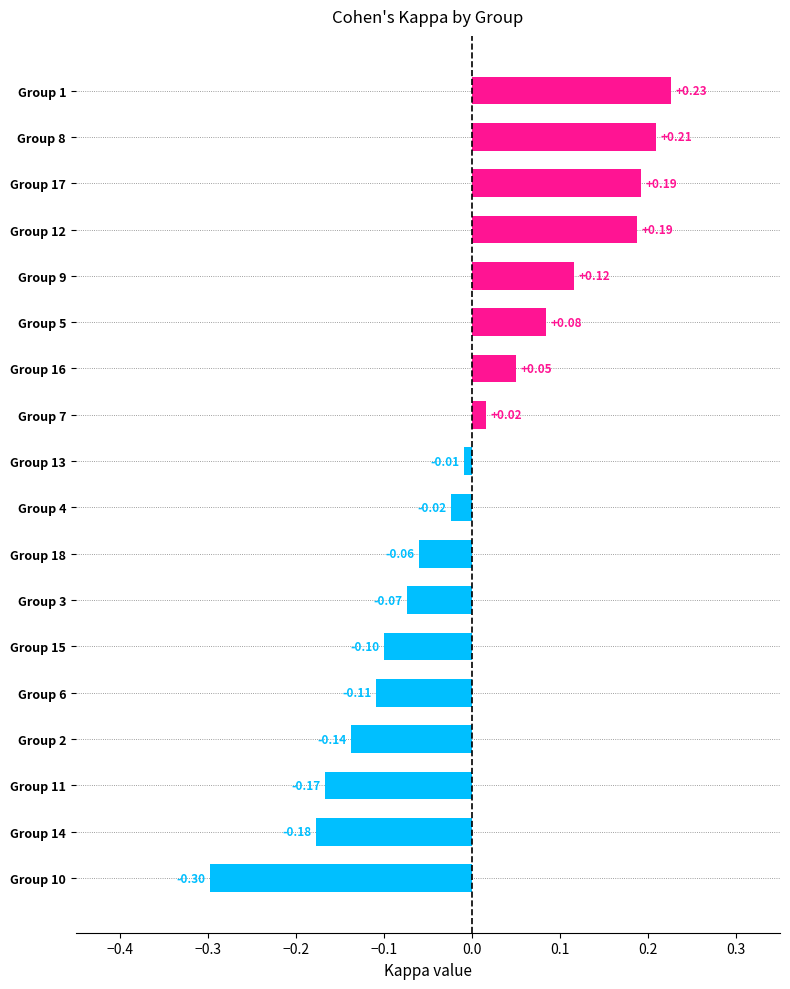

Between Group 2 and Group 3, which is larger?

Group 3